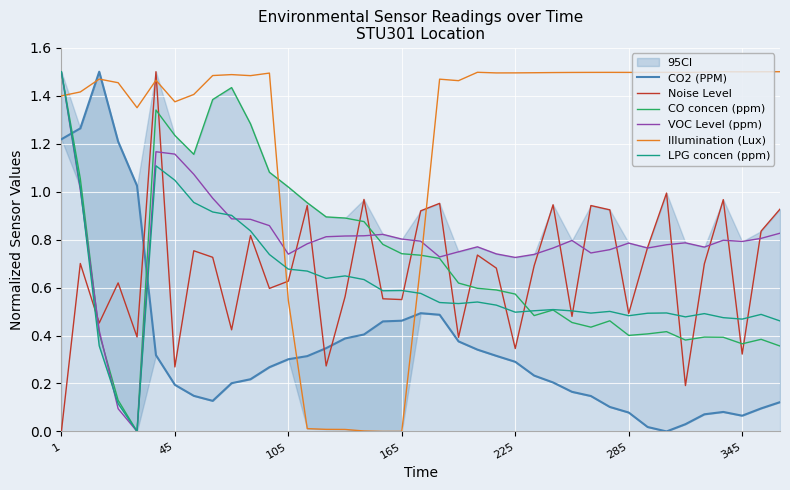

At how many categories does at least one series exceed 1?

32